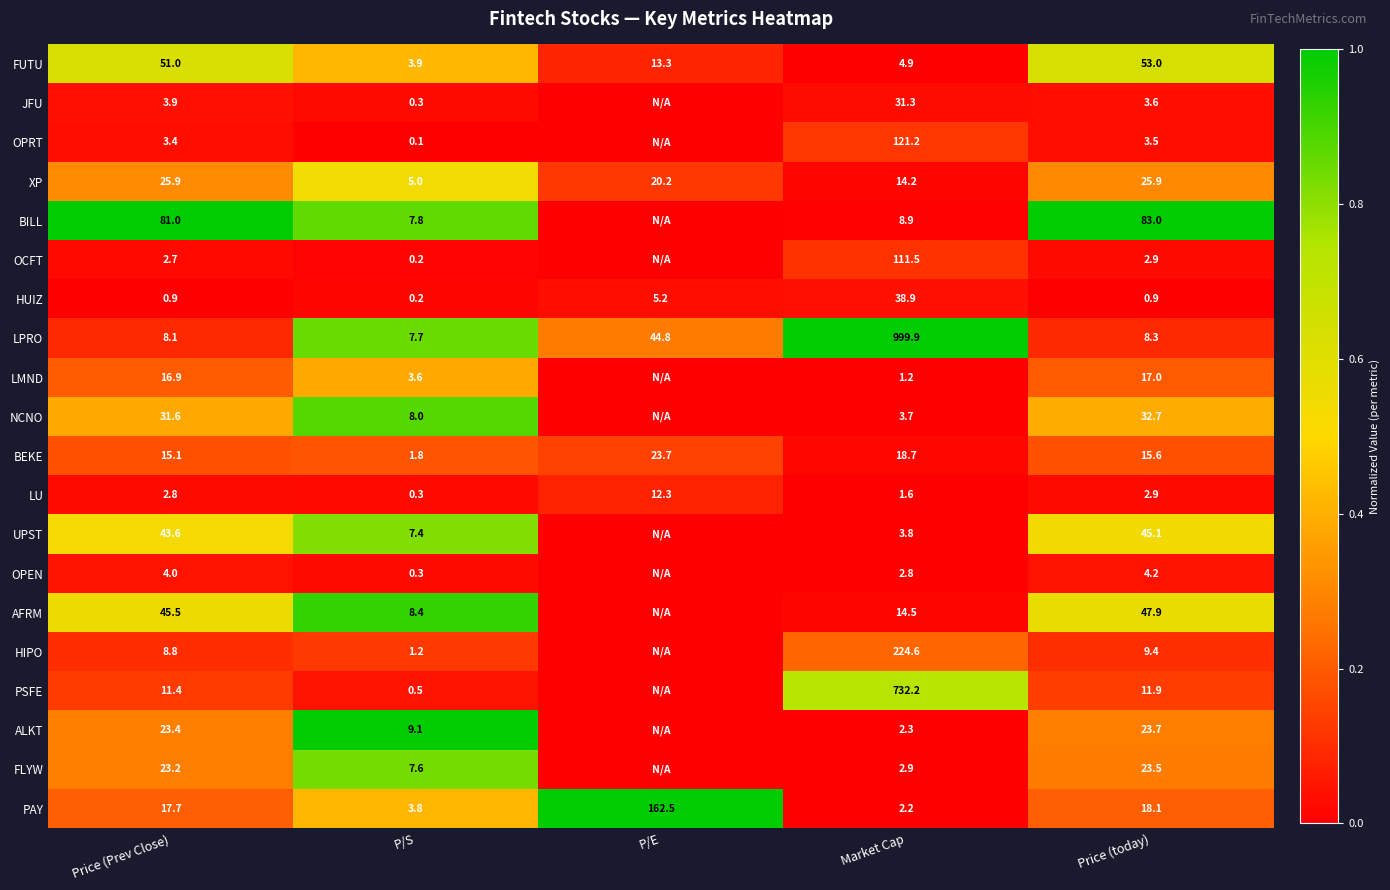

The value of AFRM at Price (today) is 0.9. True or false?

False